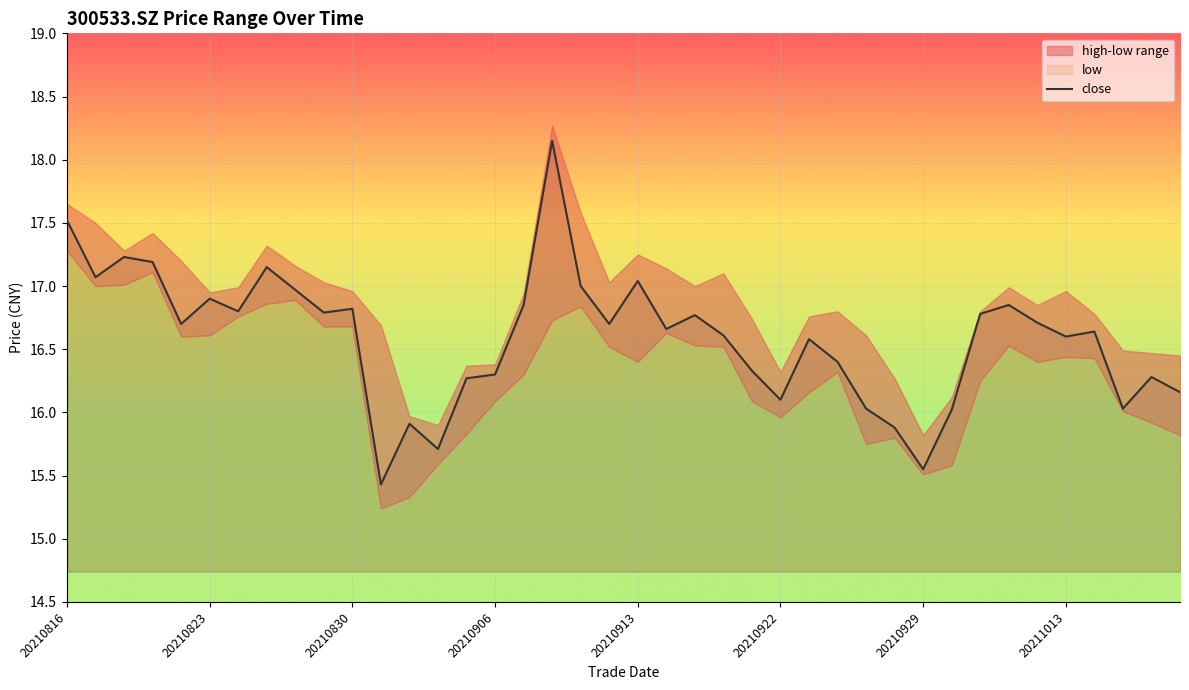

True or false: close has a value of 16.8 at 20210830.

True